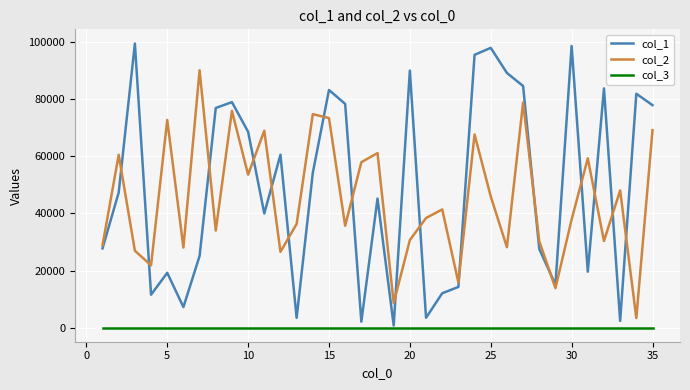

List the series in order of their peak value, highest first.

col_1, col_2, col_3